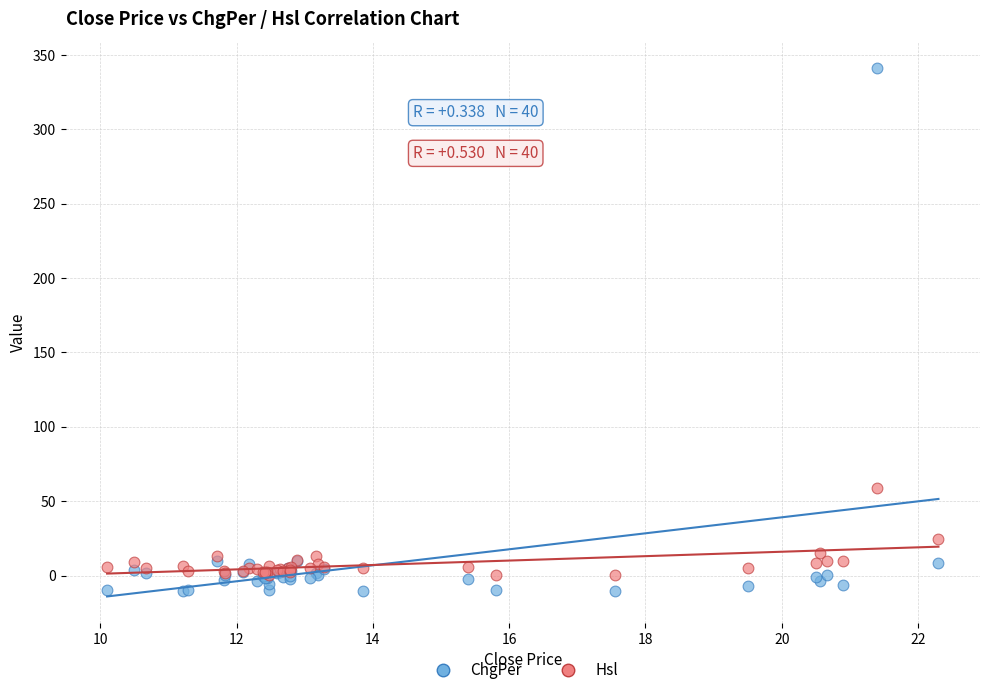

In the ChgPer series, what Y value is closest to 165?

10.0